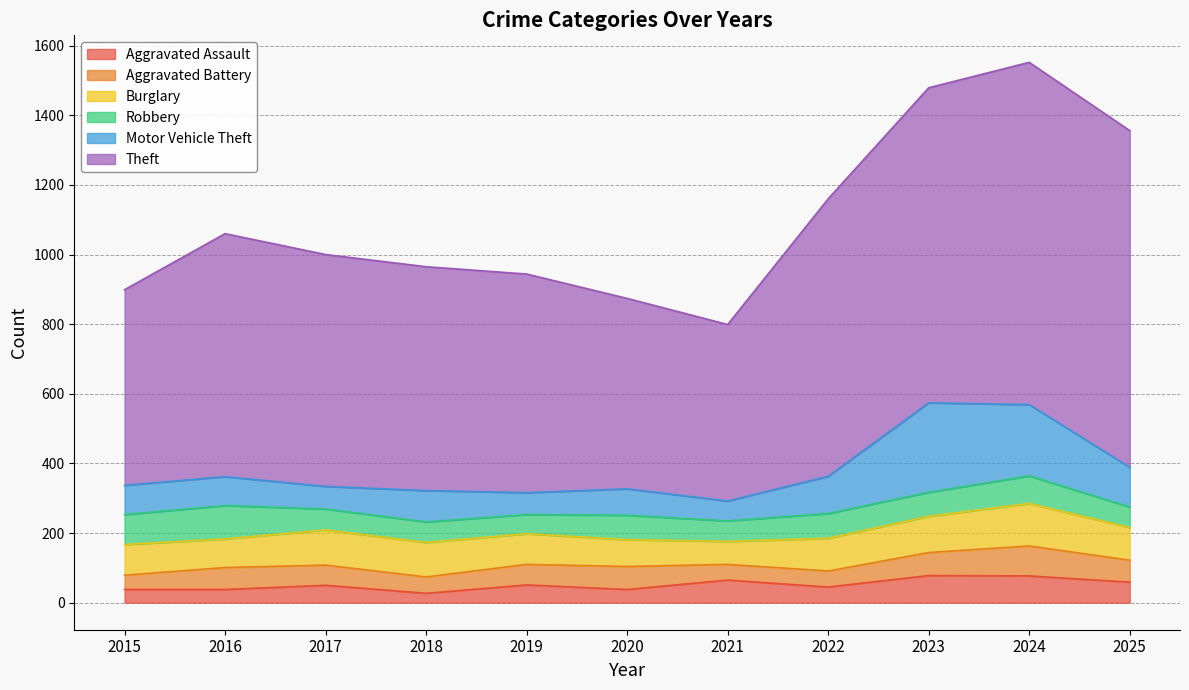

Is it true that Motor Vehicle Theft equals 47 at 2025?

False